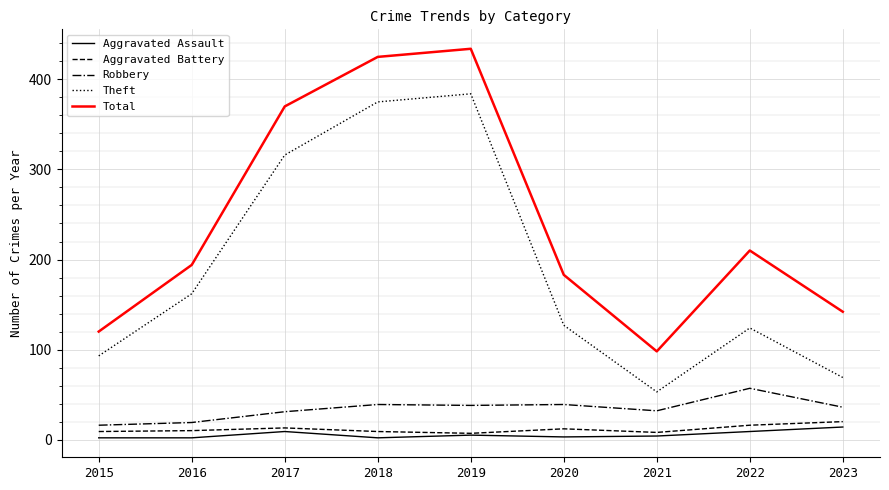

In Total, how many points are lower than both neighbors (excluding endpoints)?

1